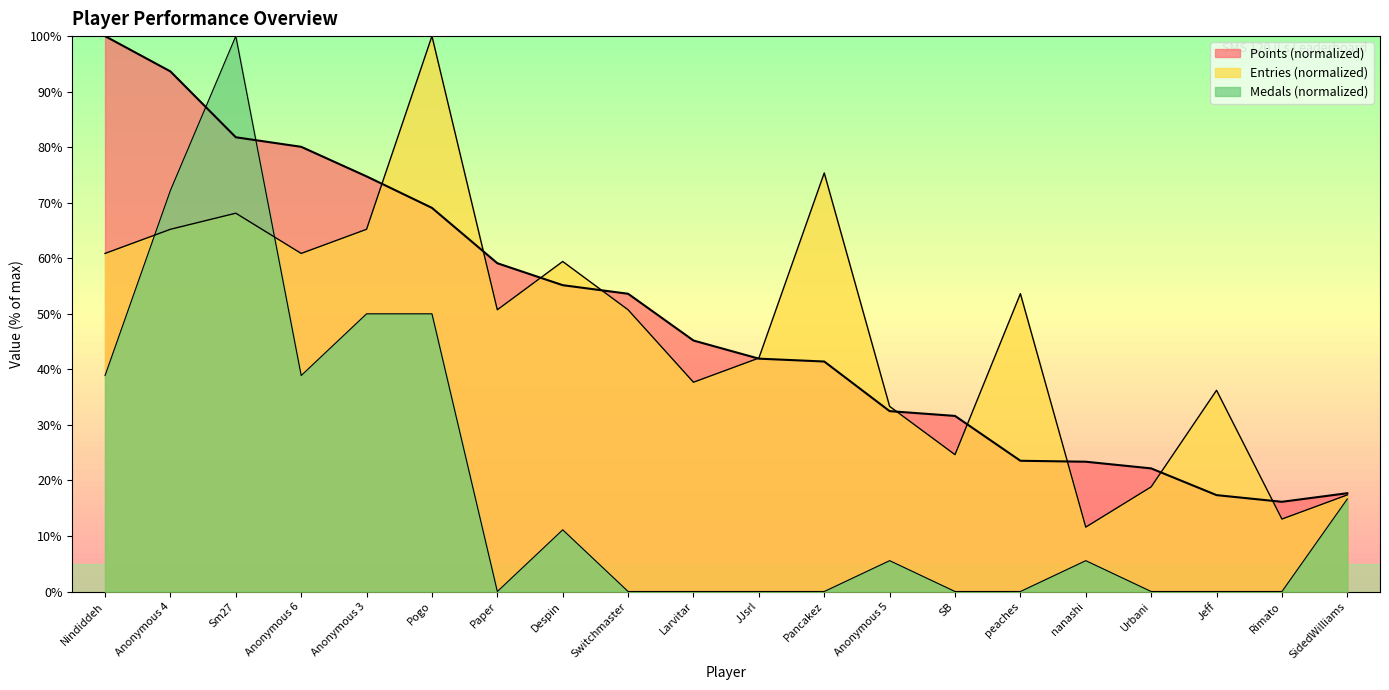

Is the value of Points at Anonymous 6 greater than the value of Medals at peaches?

Yes